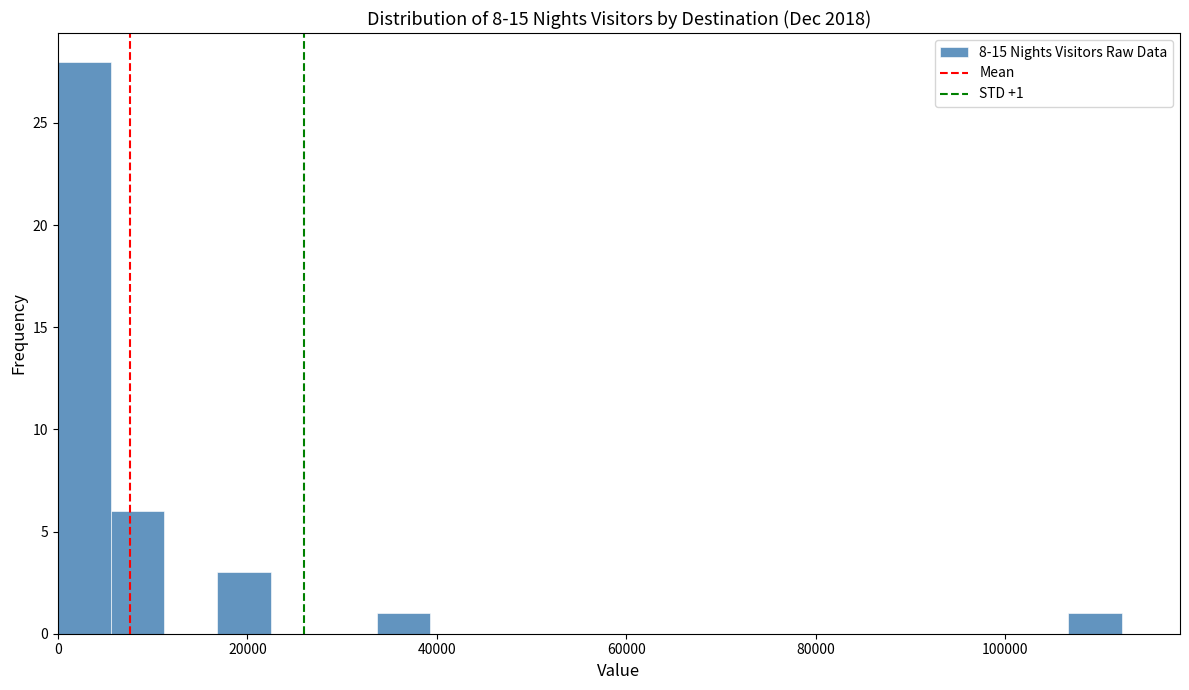

Read against the x-axis, roughly where is the centre of the tallest bar?

2000